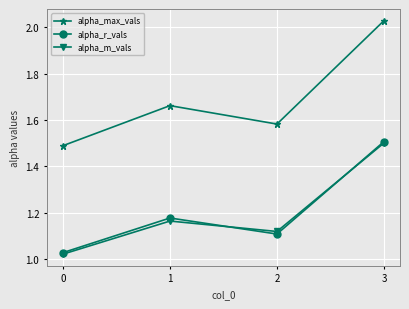

The alpha_r_vals series shows 2.0 at 2. True or false?

False